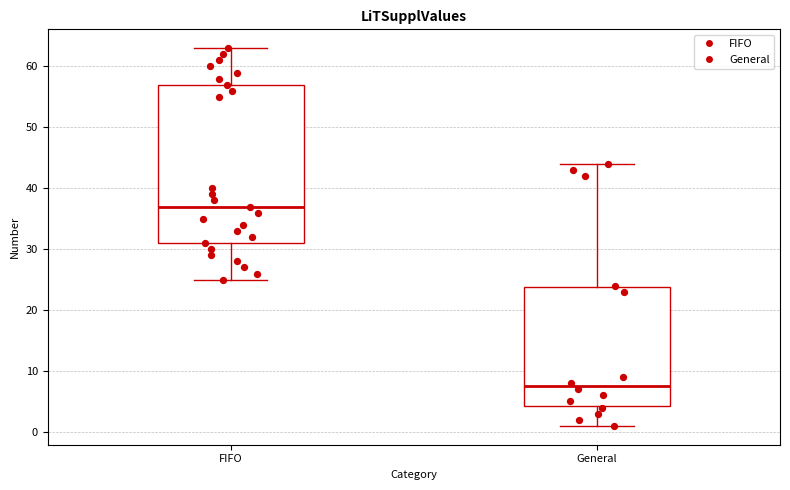

Comparing the boxes themselves (not the whiskers), which one is the tallest?

FIFO